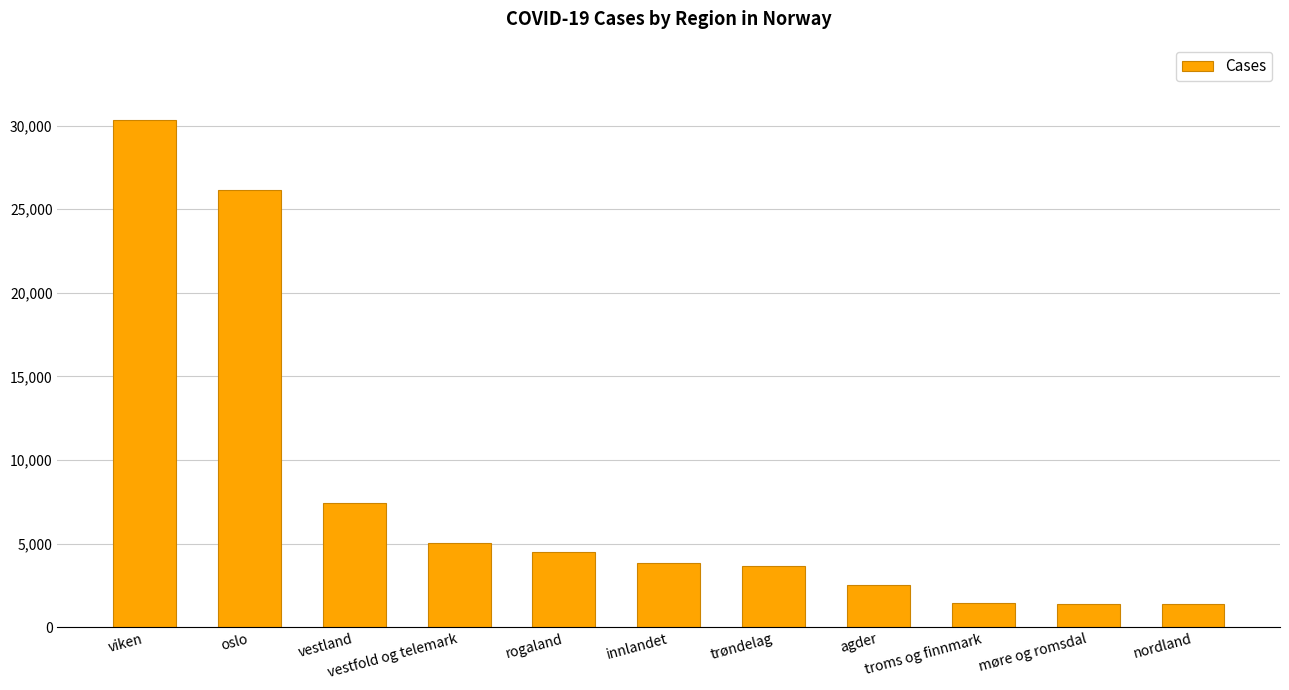

What is the difference between the maximum and second lowest values?

28941